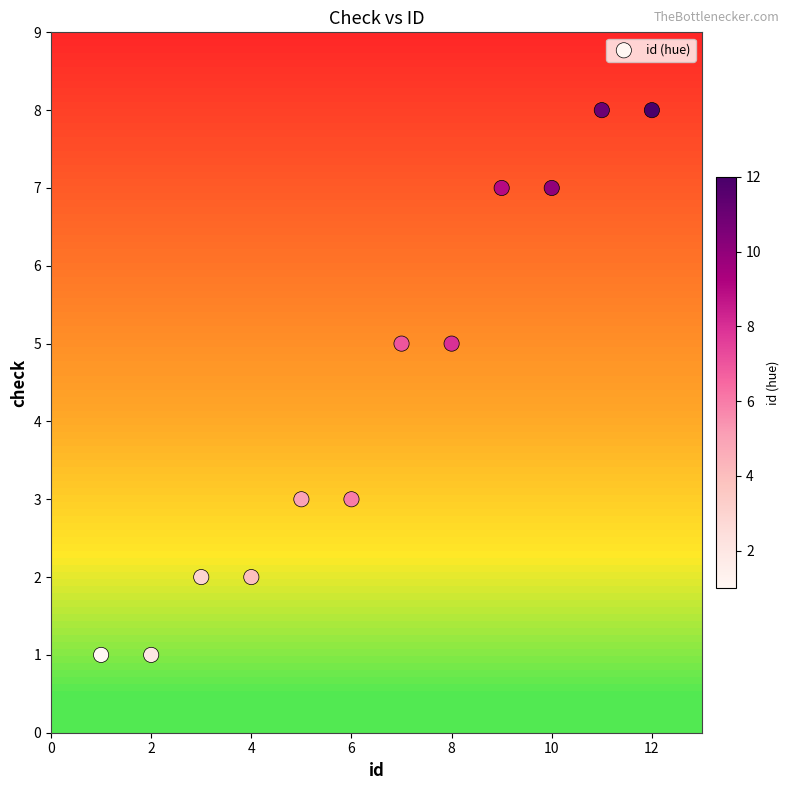

What is the average Y value?

4